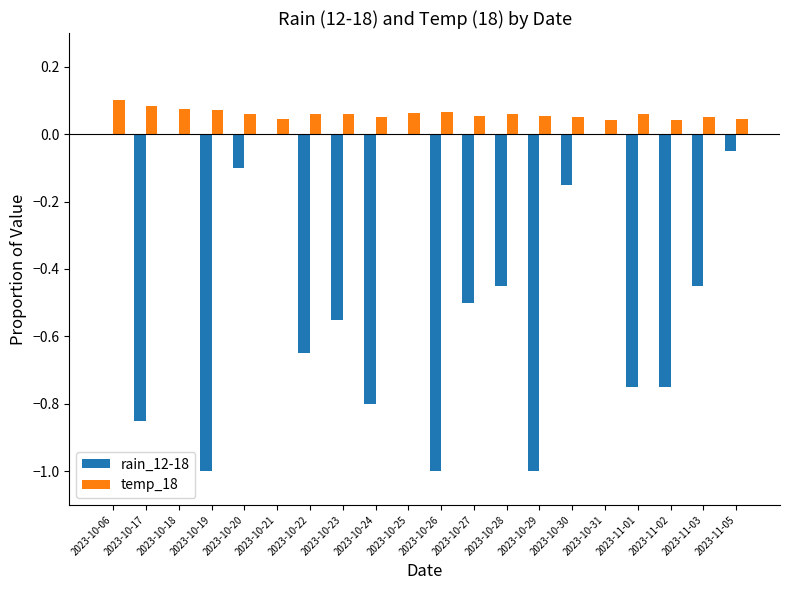

Which series has the largest total across all categories?

temp_18